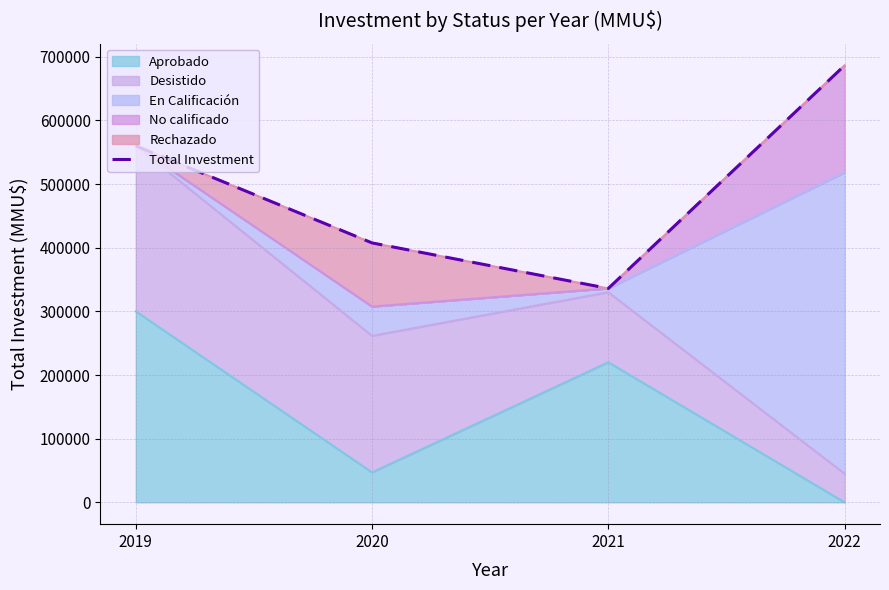

Reading right to left, list all the values displayed in this chart.

686200	336000	407500	560005